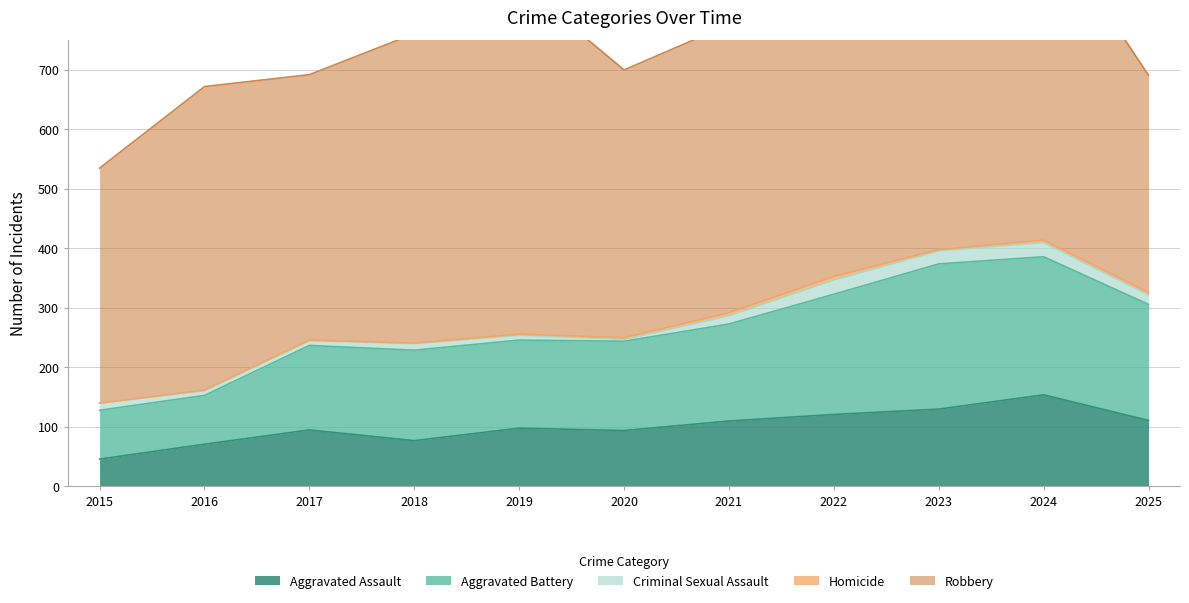

The value of Aggravated Assault at 2020 is 20. True or false?

False